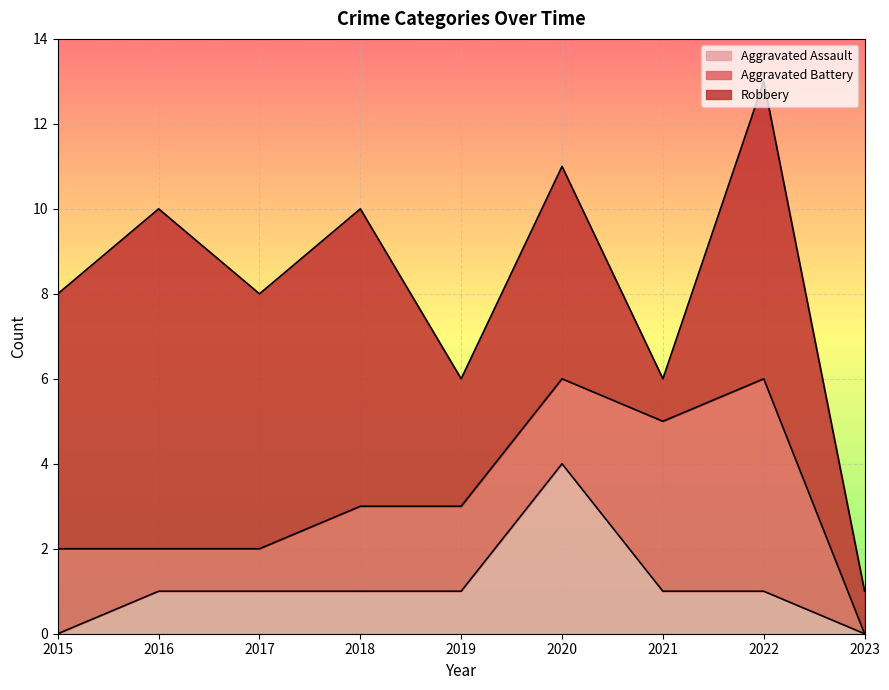

What is the spread (max minus min) of values at 2019?

2